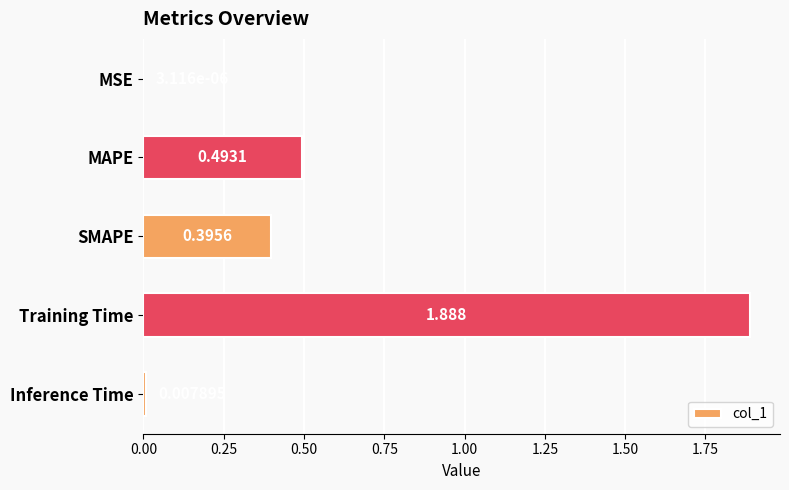

Where is the data nearest to the value 0?

MSE